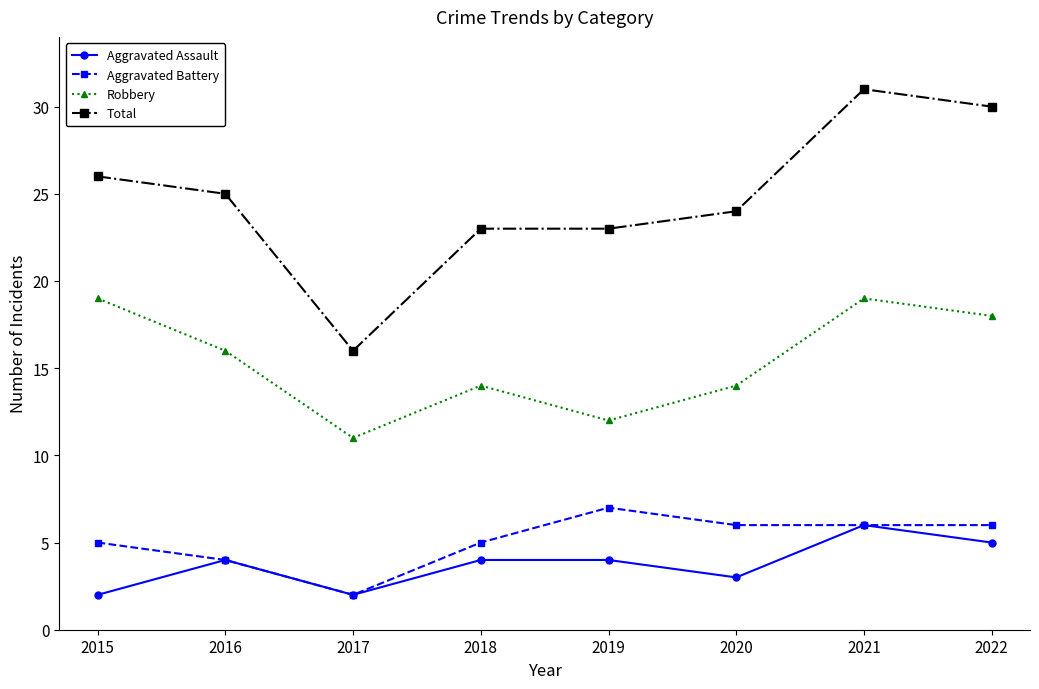

True or false: Robbery and Aggravated Battery intersect in this chart.

False